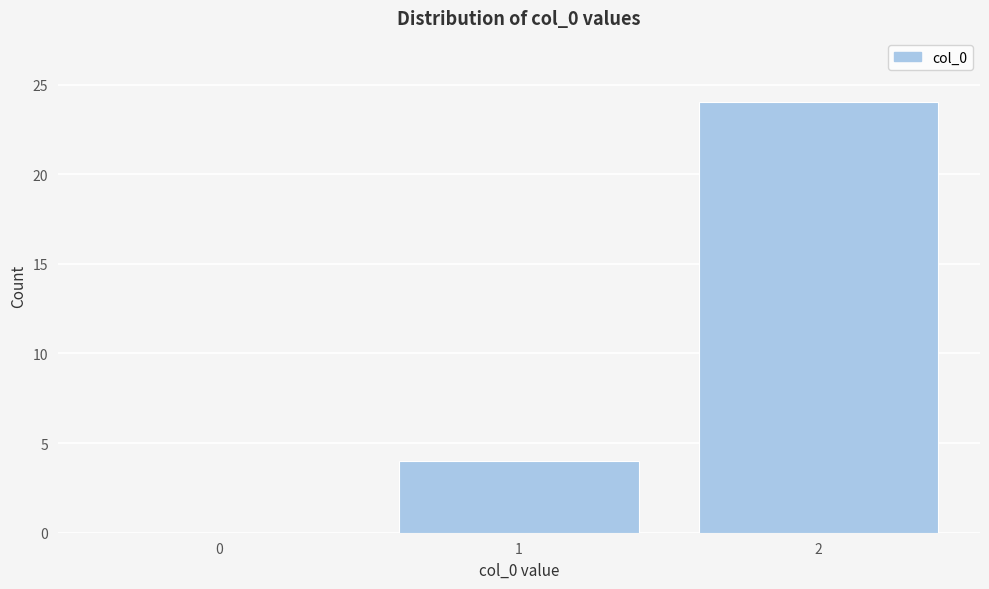

Reading left to right, what are all the values shown in this chart?

0=0	1=4	2=24